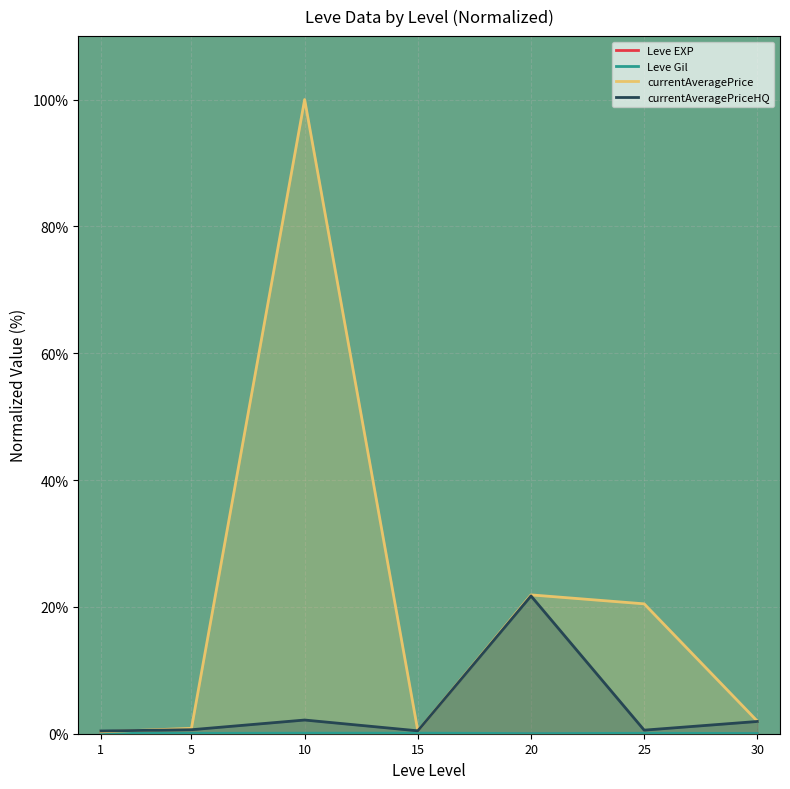

How many categories are shown in the chart?

7